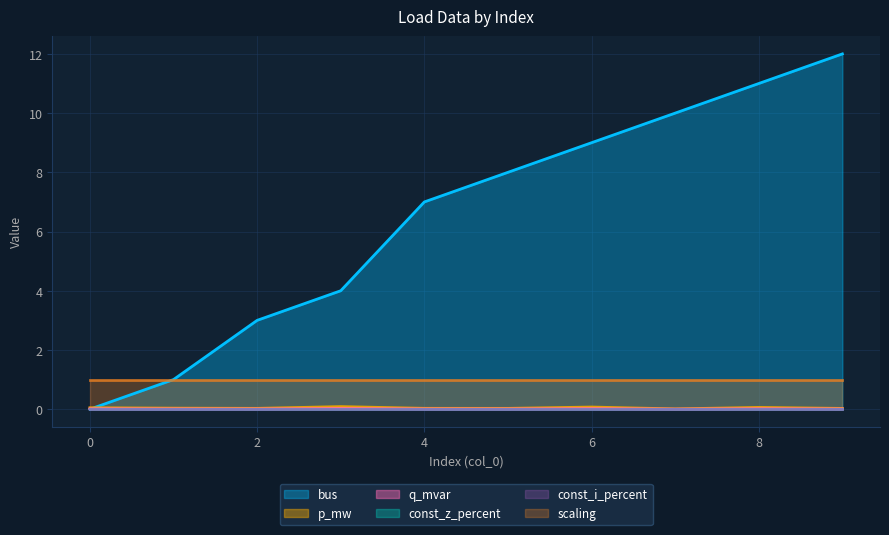

Does the chart display data point markers on the line(s)?

No